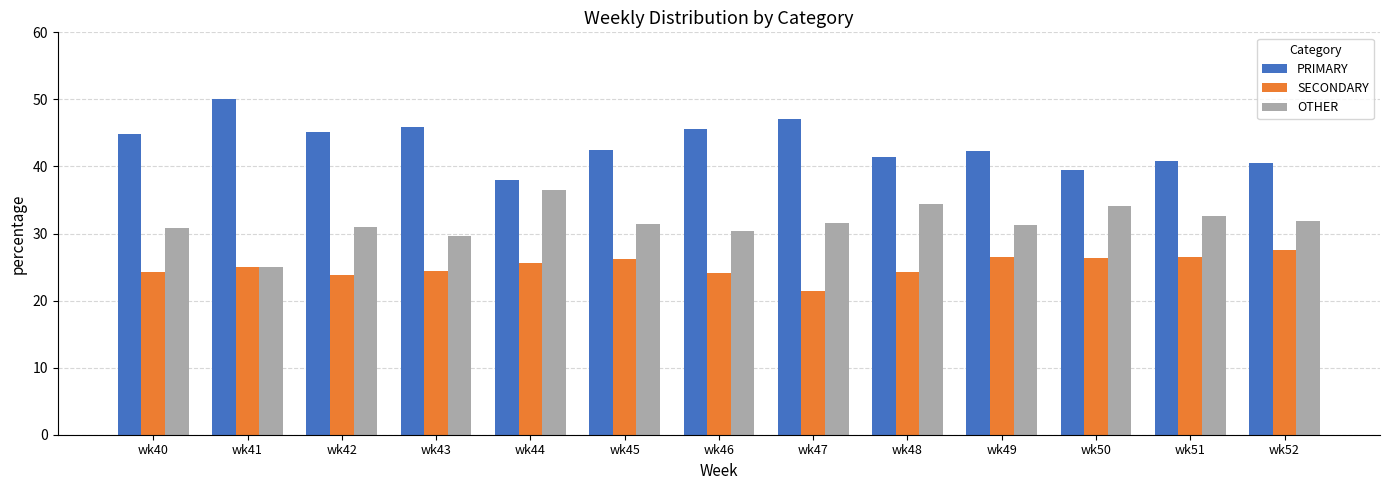

How many distinct data groups are displayed?

3